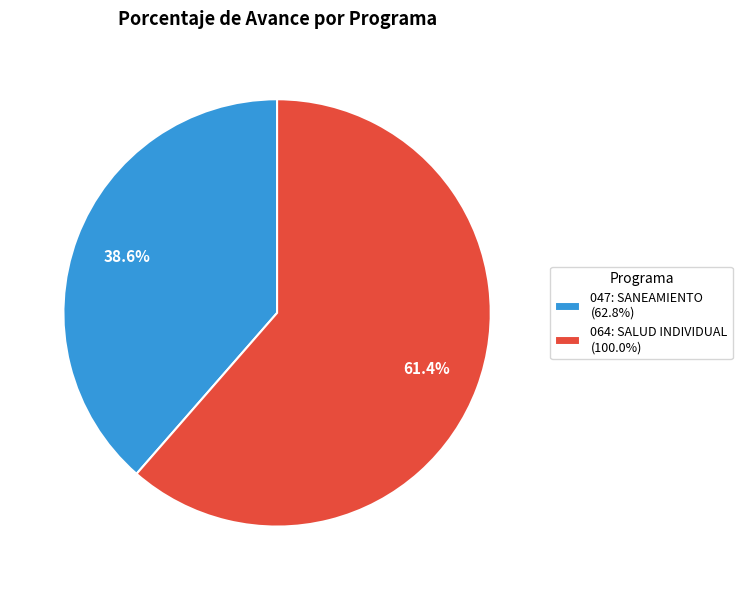

True or false: 064: SALUD INDIVIDUAL accounts for 61% of the total.

True